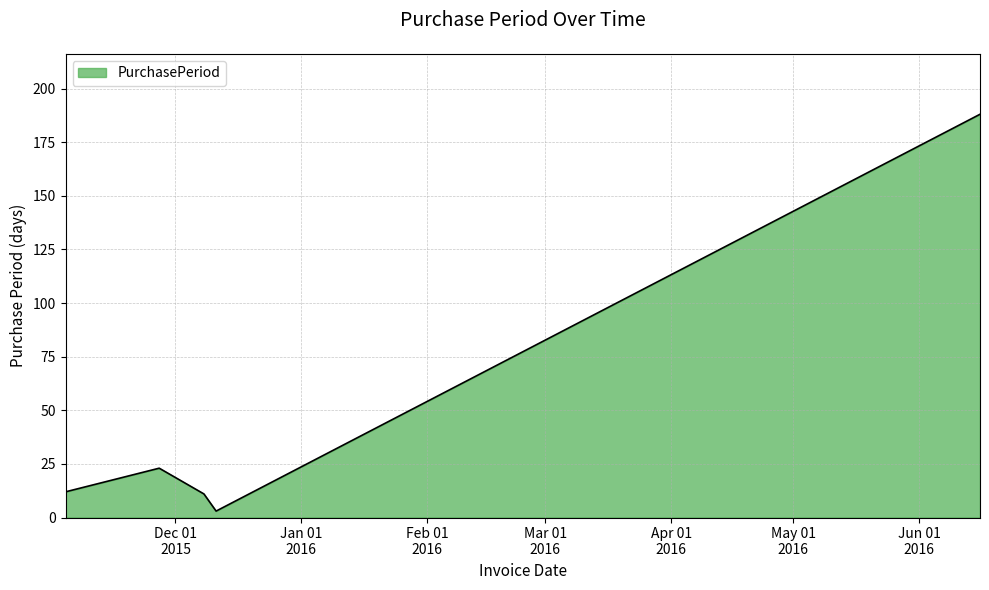

How many interior local valleys (lower than both neighbors) does the data have?

1